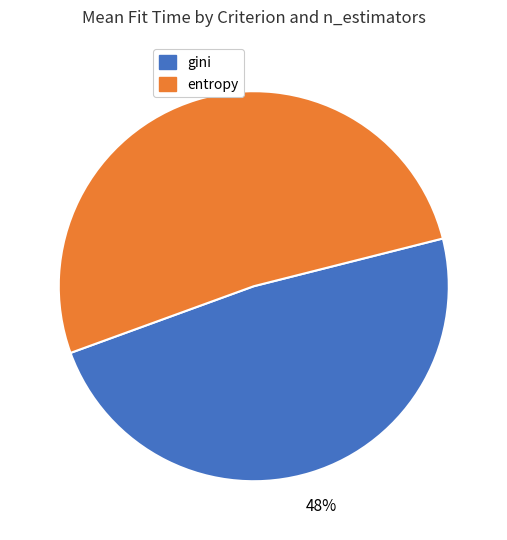

Does any single category account for the majority?

Yes